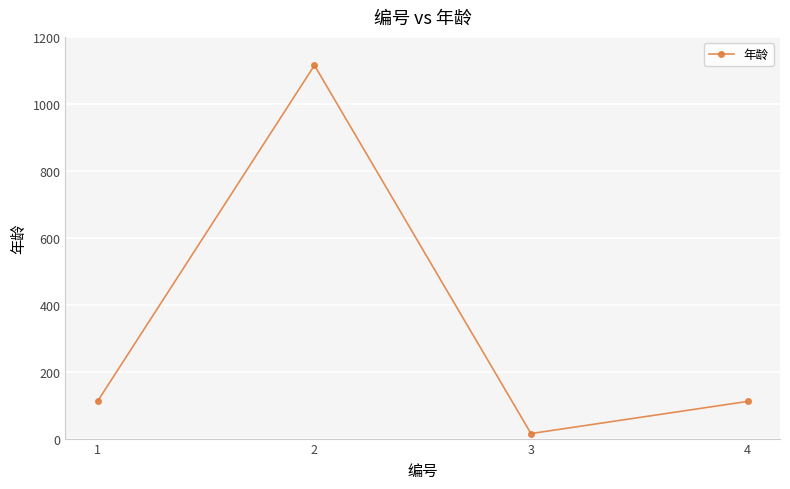

What is the value of the 2nd point from the left?

1115